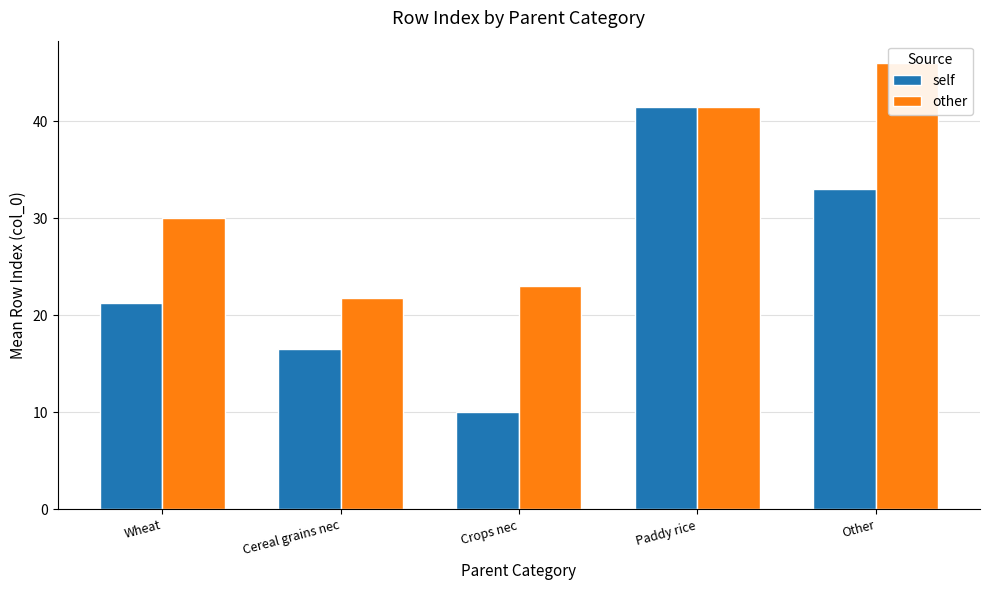

What is the difference between the highest and lowest values at Crops nec?

13.0